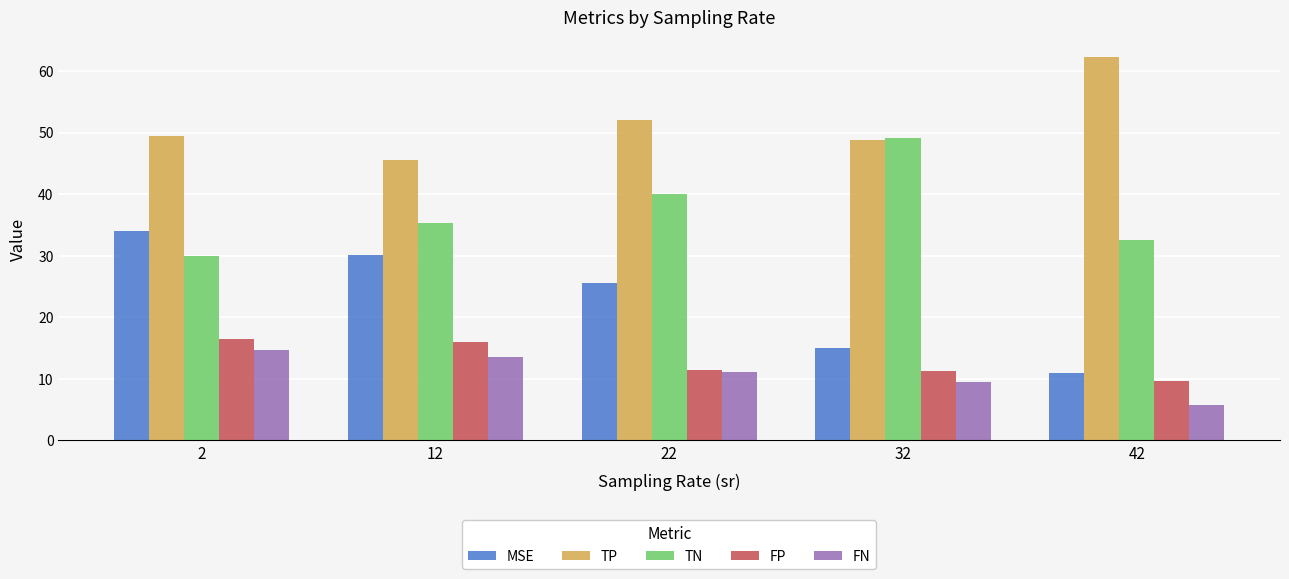

How many values in the FP series are below 11?

1